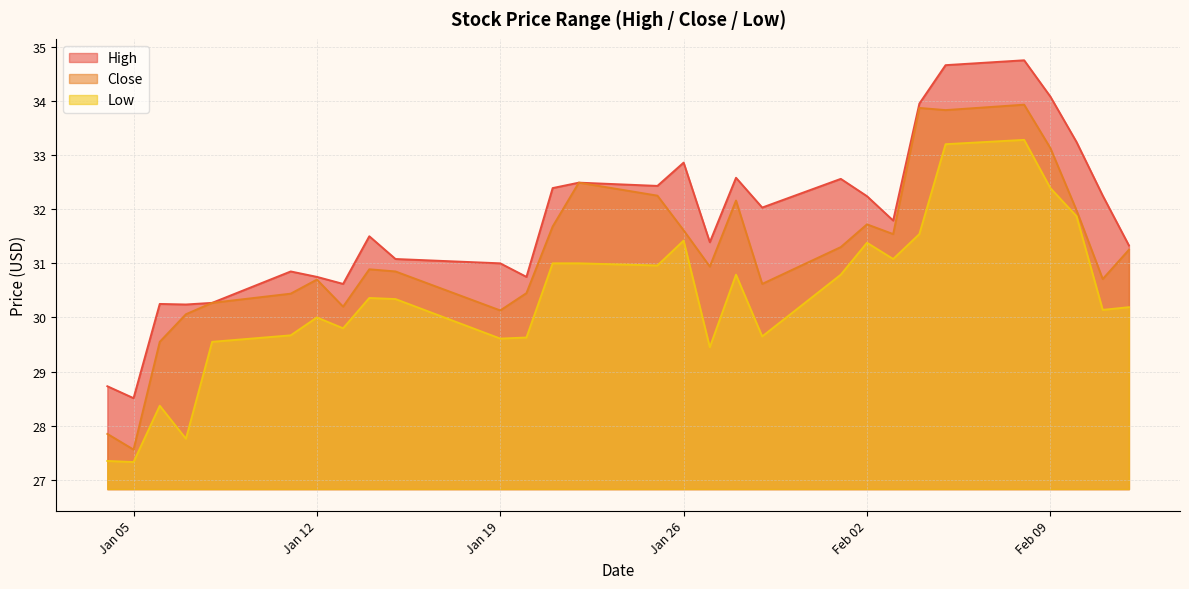

How many lines are shown in the chart?

3